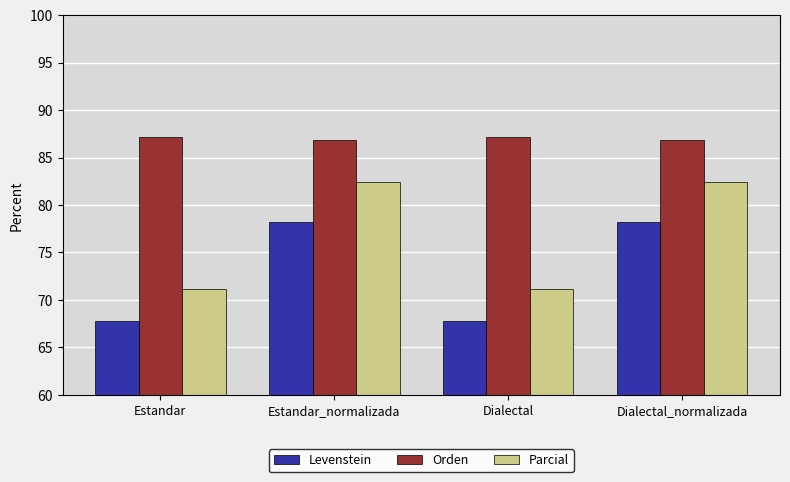

Are the bars horizontal?

No